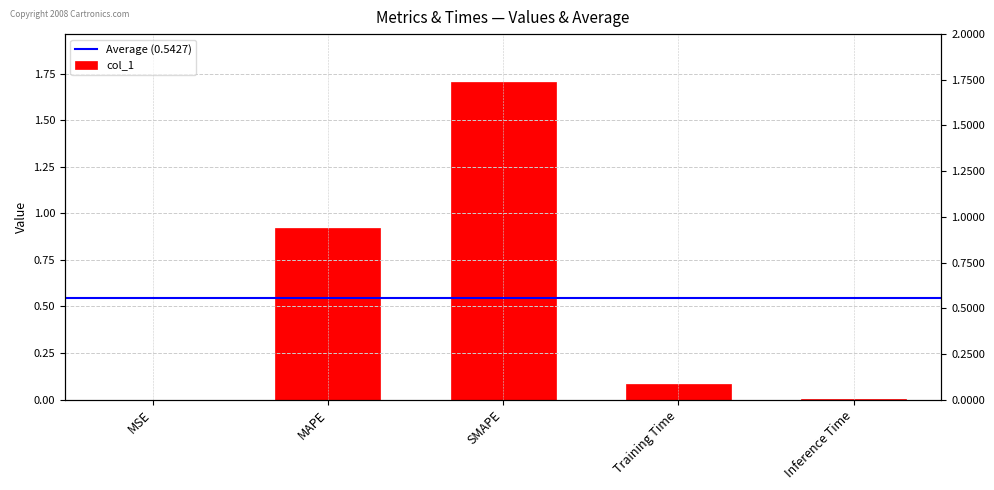

What is the value of the 2nd bar from the left?

0.9